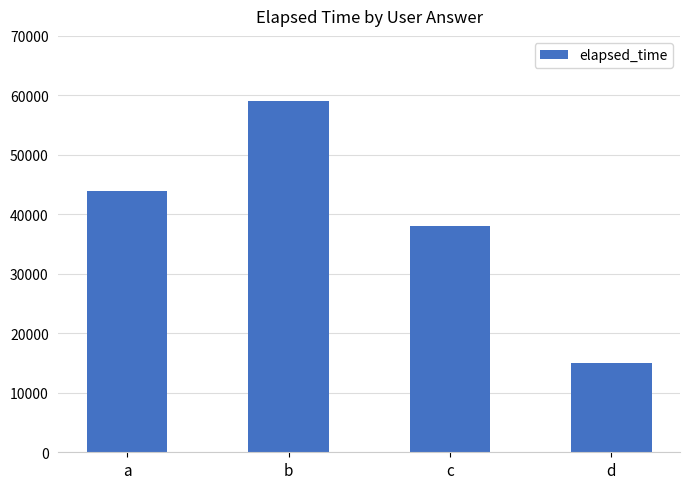

List the labels in order of value, smallest first.

d, c, a, b